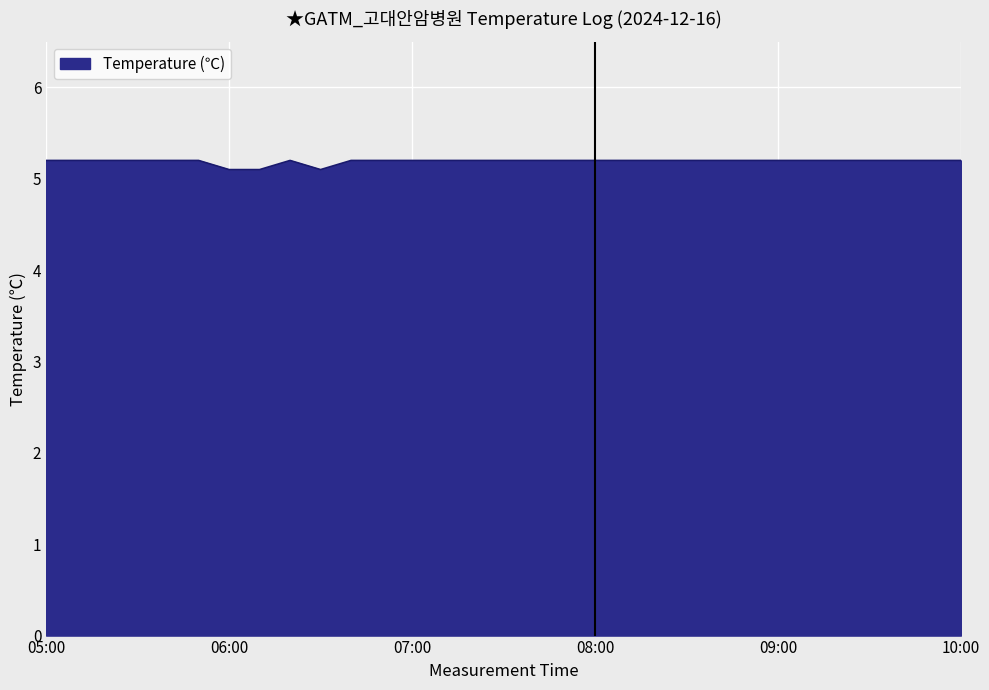

What is the average value?

5.2